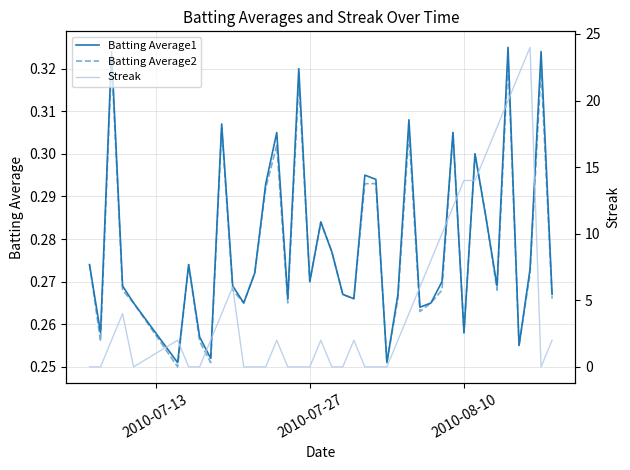

True or false: Batting Average1 has more than 2 points higher than both neighbors.

True